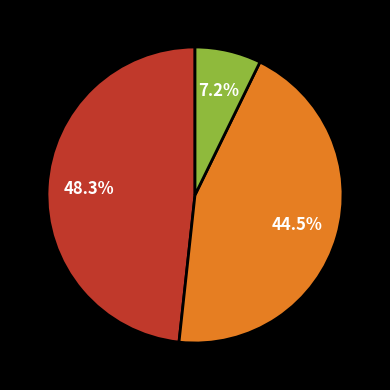

Does any single category account for the majority?

No